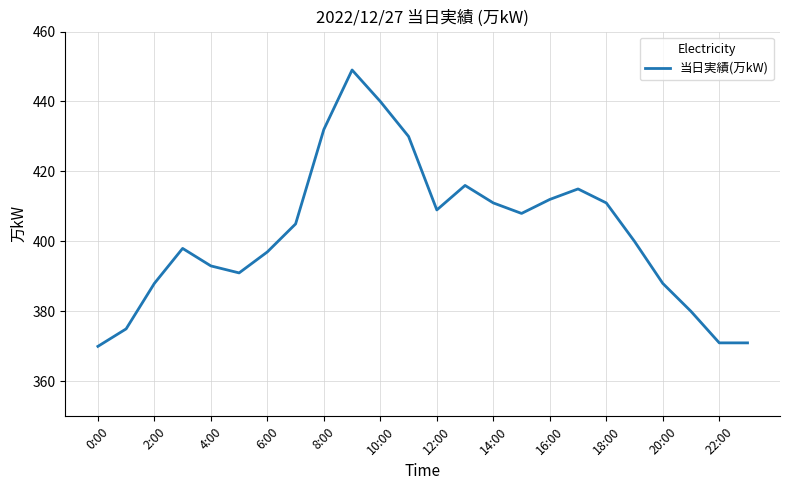

How many lines are shown in the chart?

1